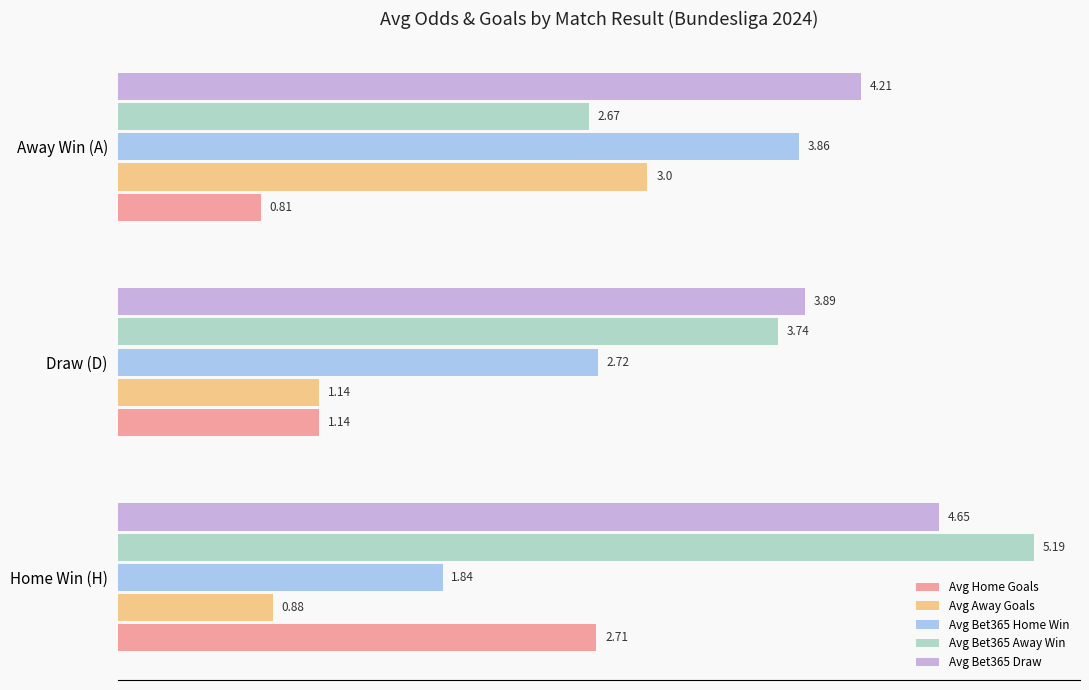

At Home Win (H), list the series in order from smallest to largest.

Avg Away Goals, Avg Bet365 Home Win, Avg Home Goals, Avg Bet365 Draw, Avg Bet365 Away Win